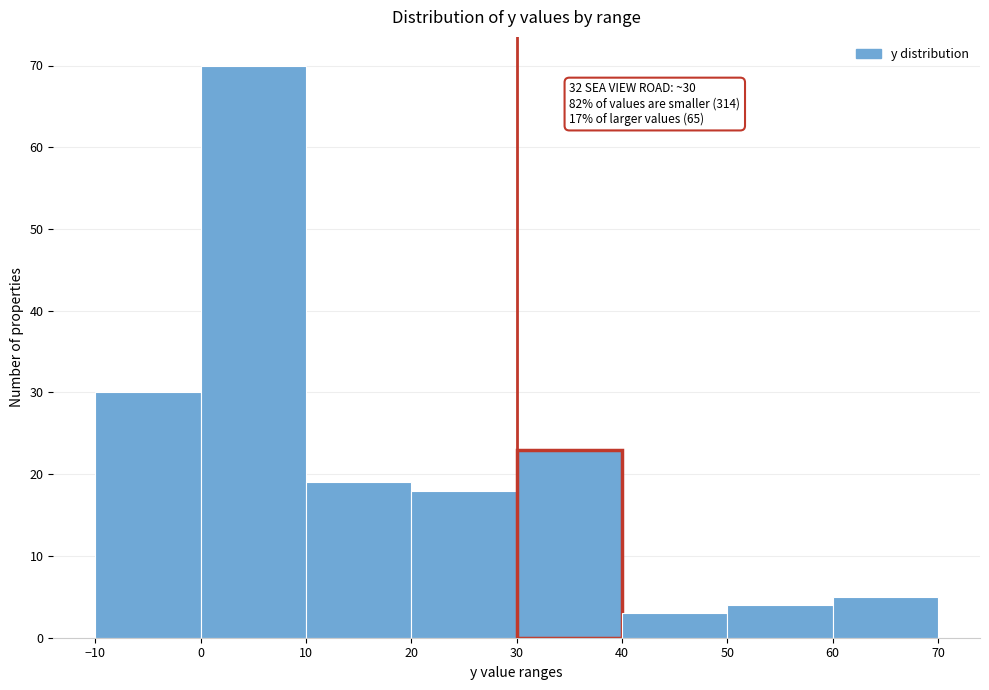

Which range on the x-axis has the tallest bar?

0 to 10